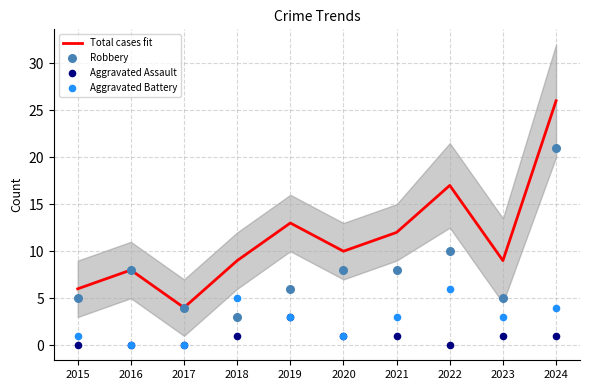

At how many categories does at least one series exceed 11?

4